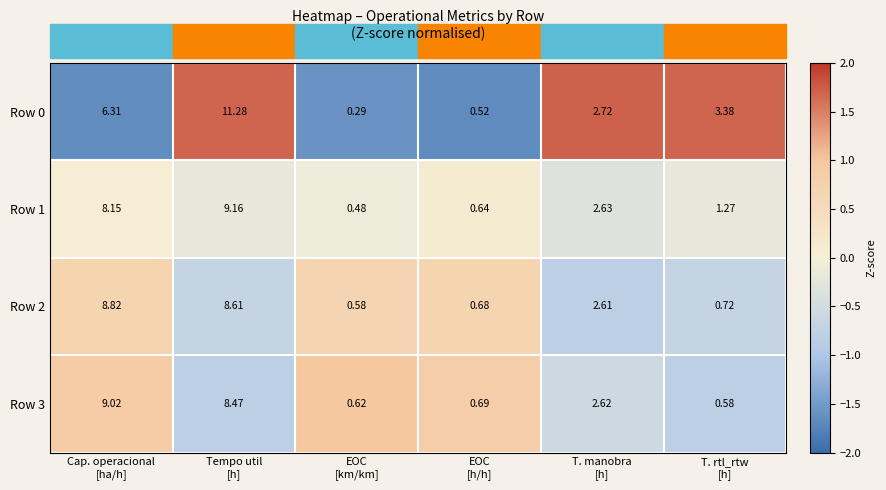

How many data points in Row 2 are above 2?

3